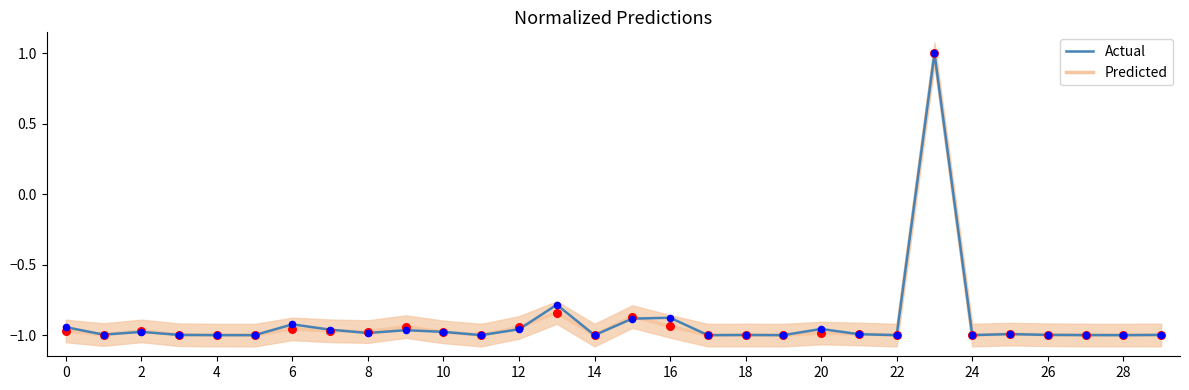

Which series has the largest Y range (max minus min)?

Actual